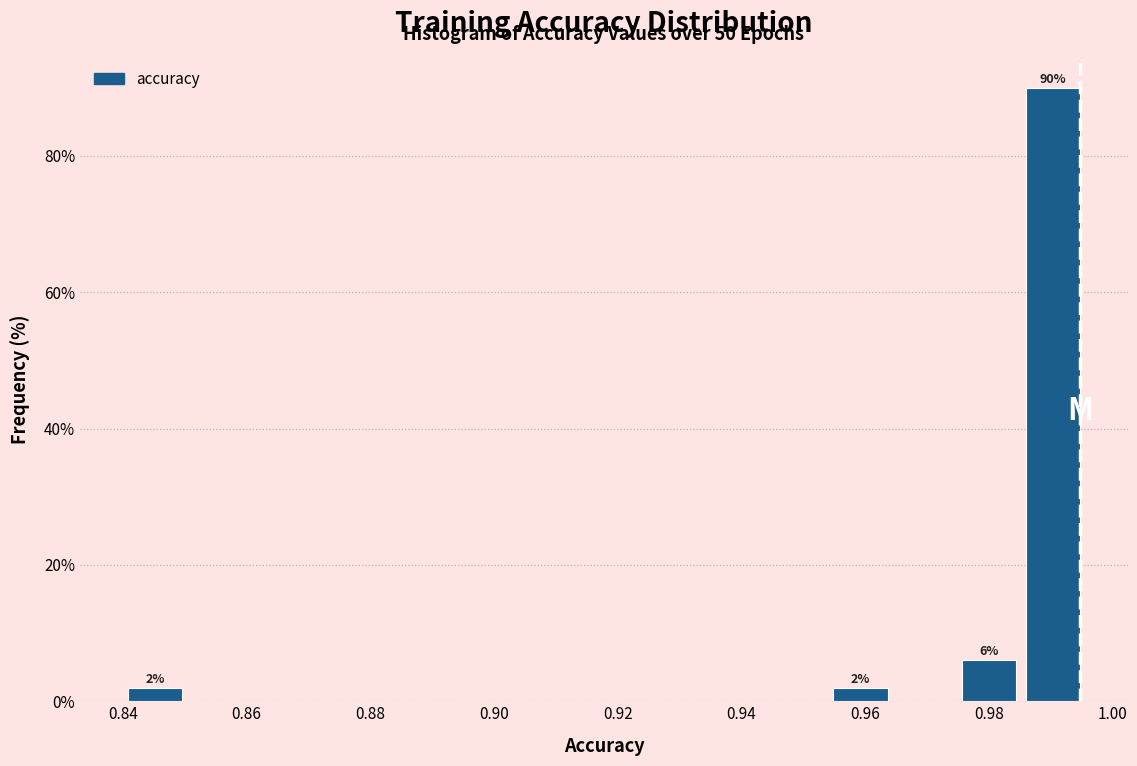

Over which range of the x-axis is the bar tallest?

0.986 to 0.996